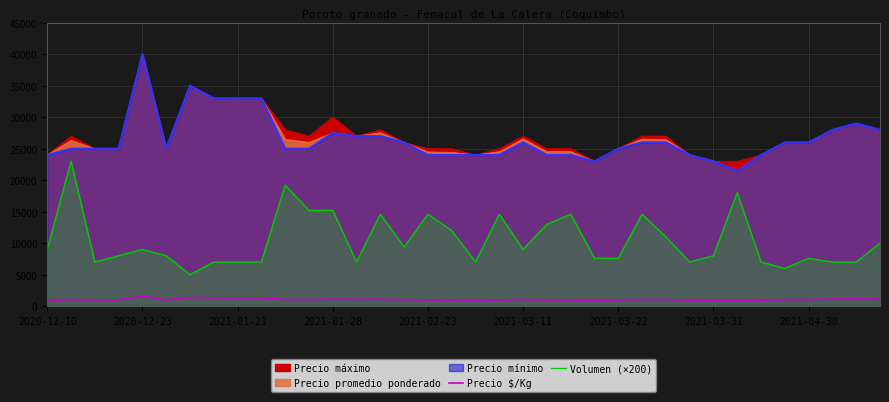

The Volumen (×200) series shows 14600 at 22. True or false?

True